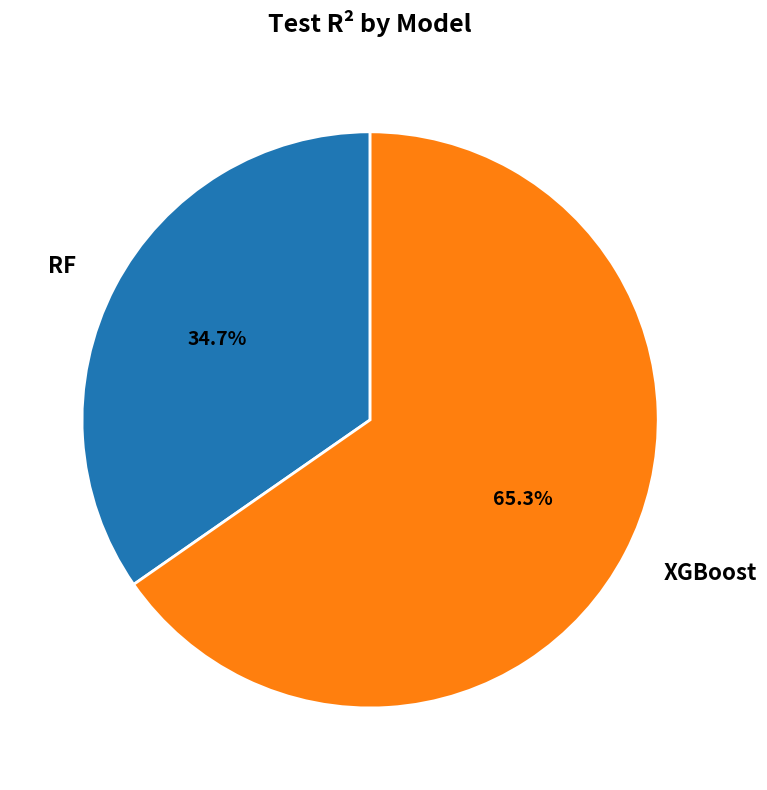

Between RF and XGBoost, which is larger?

XGBoost